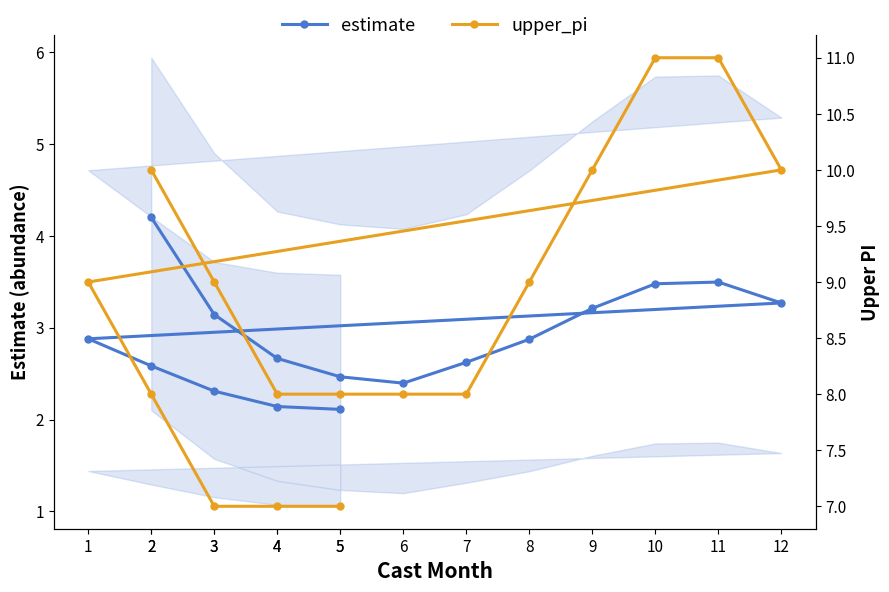

What are all the series names shown in the legend?

estimate, upper_pi